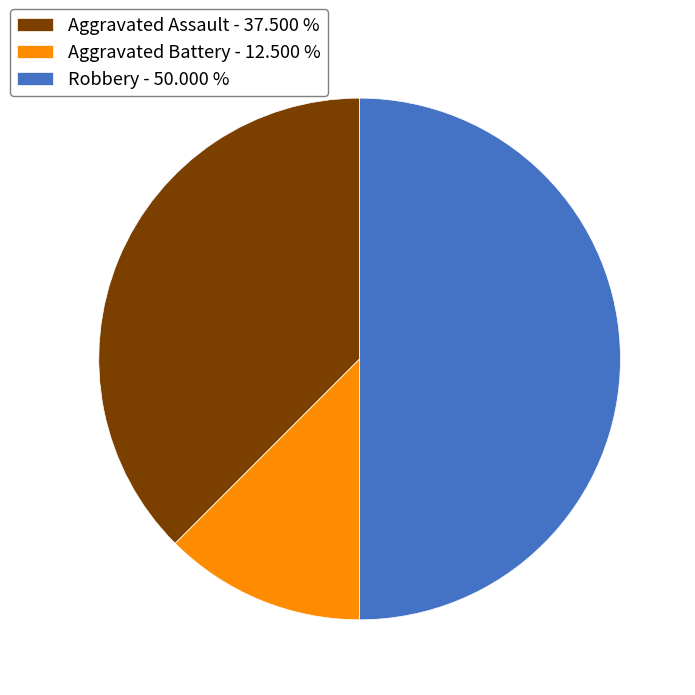

Is the sum of Robbery - 50.000 % and Aggravated Battery - 12.500 % greater than half?

Yes